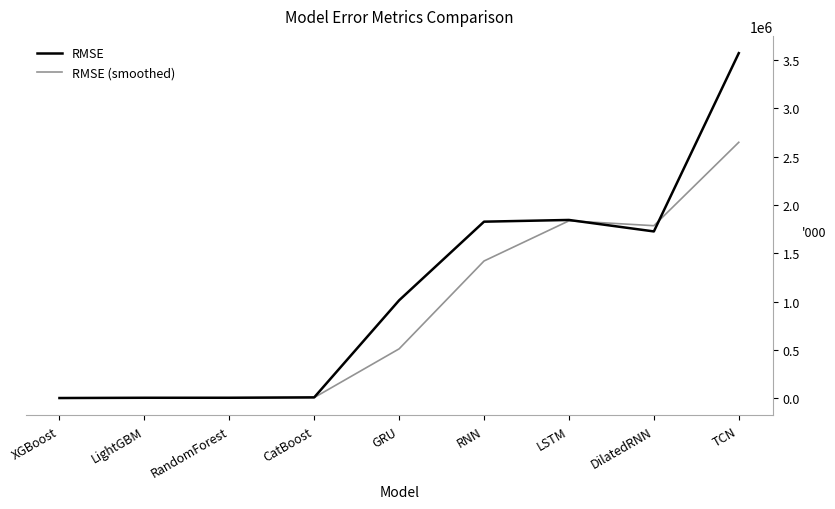

True or false: RMSE and RMSE (smoothed) intersect in this chart.

True